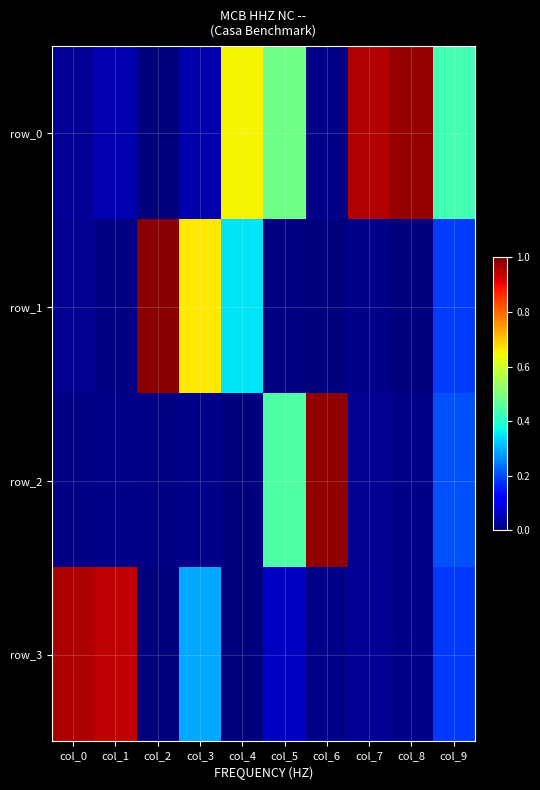

Count the number of data series in this chart.

4